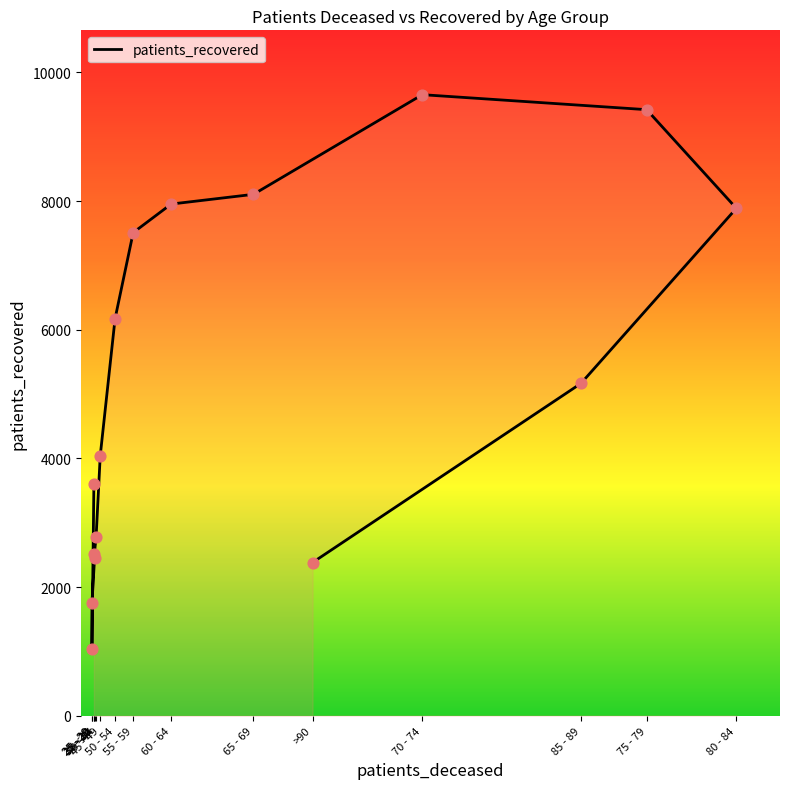

What is the ratio of the value at >90 to the value at 25 - 29?

1.4